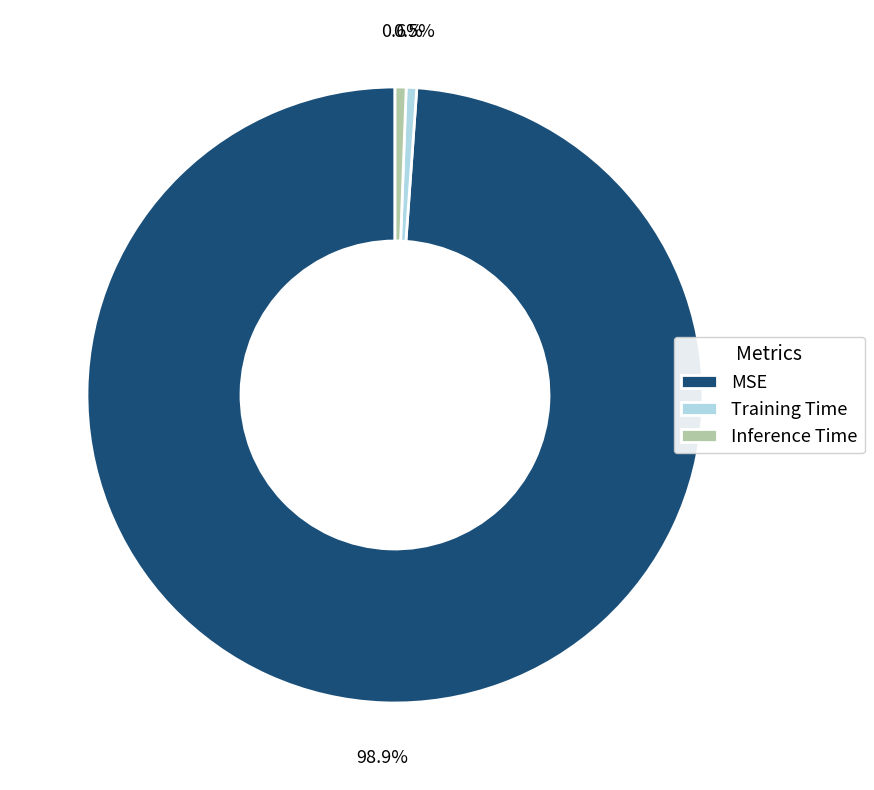

To the nearest percent, what portion does MSE represent?

99%